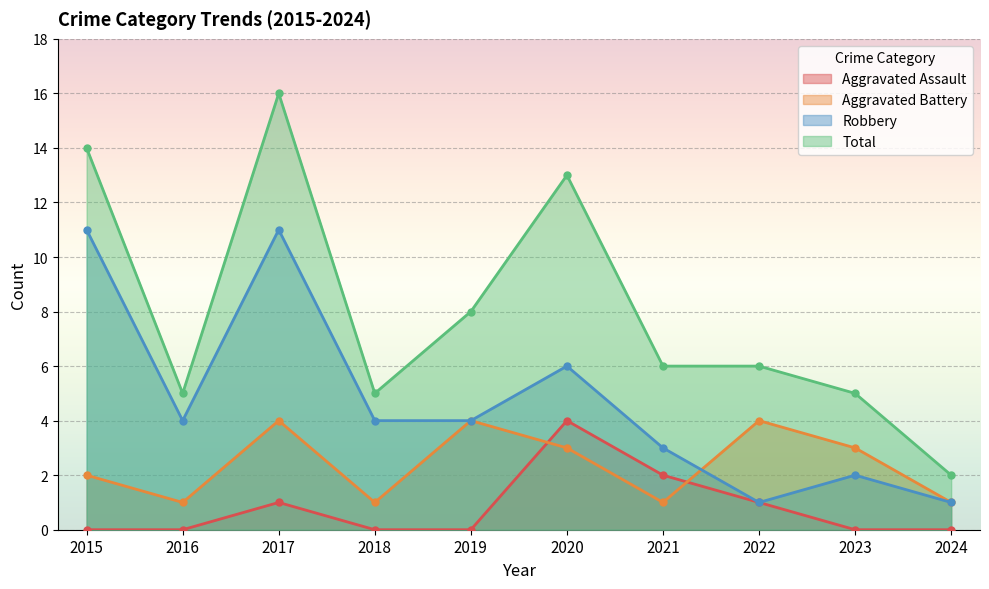

Which series has the largest total across all categories?

Total